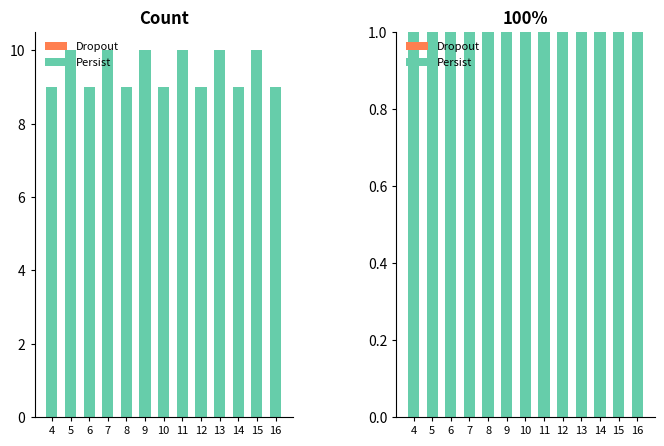

List the series in order of their peak value, lowest first.

Dropout, Persist